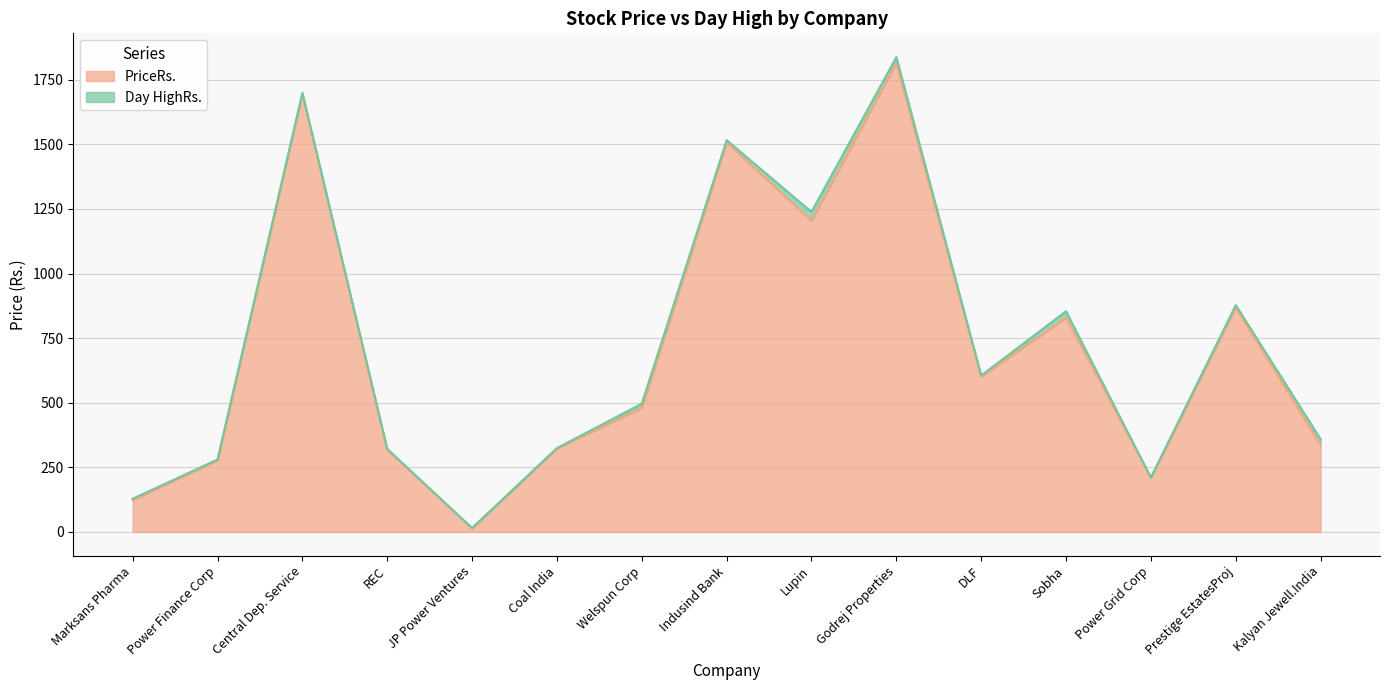

Where is PriceRs. nearest to the value 914?

Prestige EstatesProj